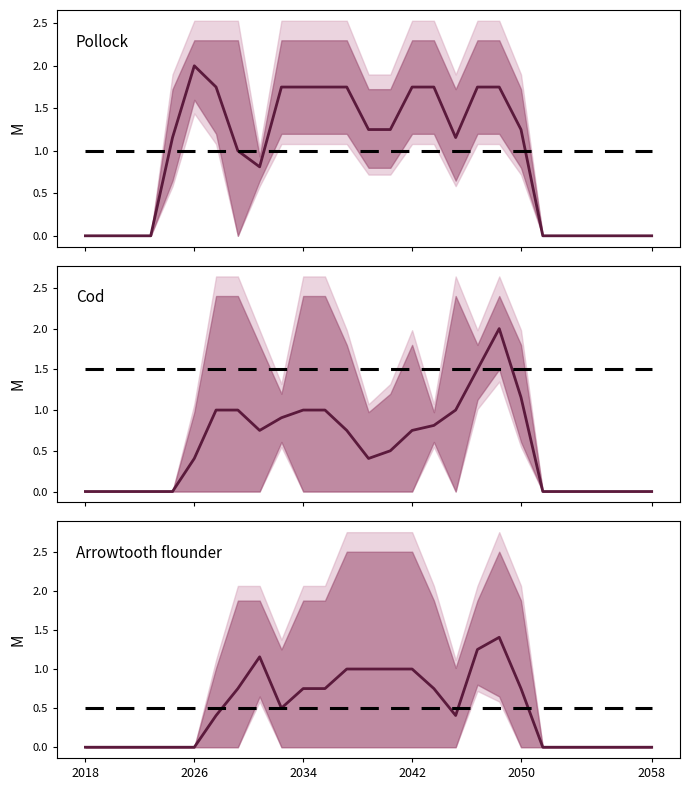

How many lines are shown in the chart?

2